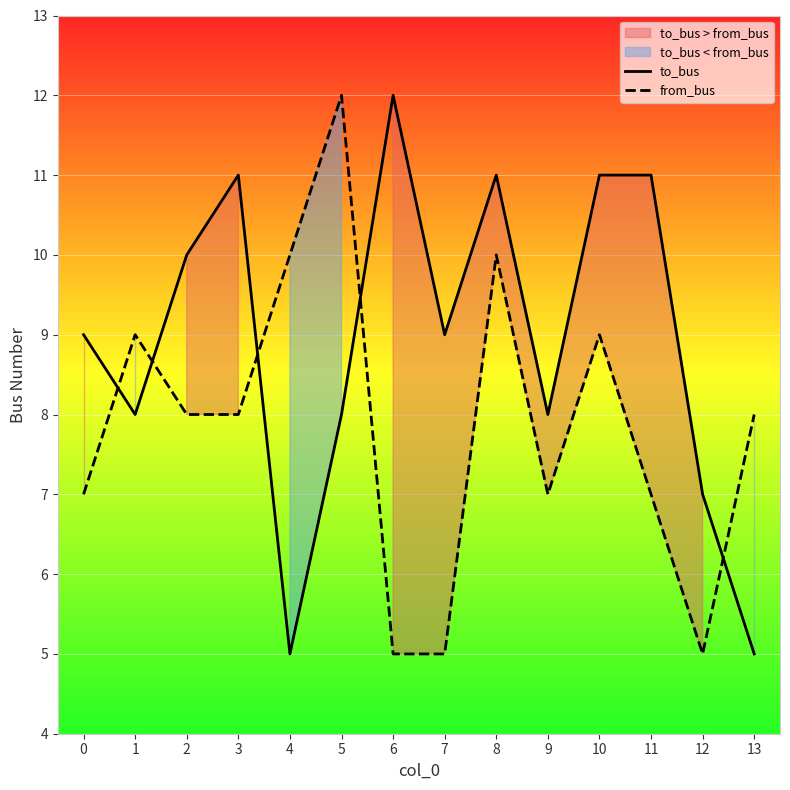

The from_bus series shows 16 at 8. True or false?

False